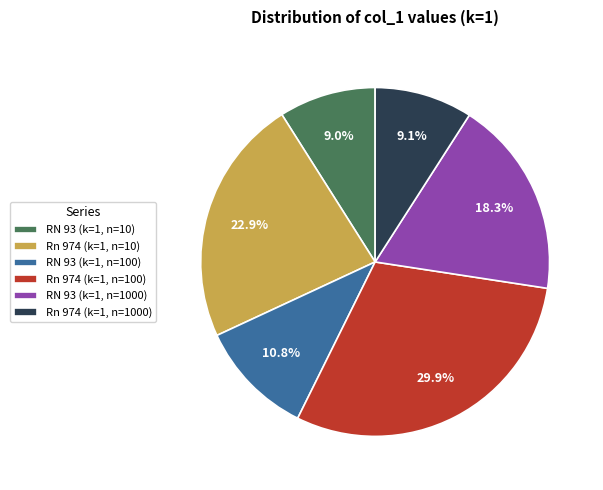

Is it true that RN 93 (k=1, n=100) is 2% of the pie?

False